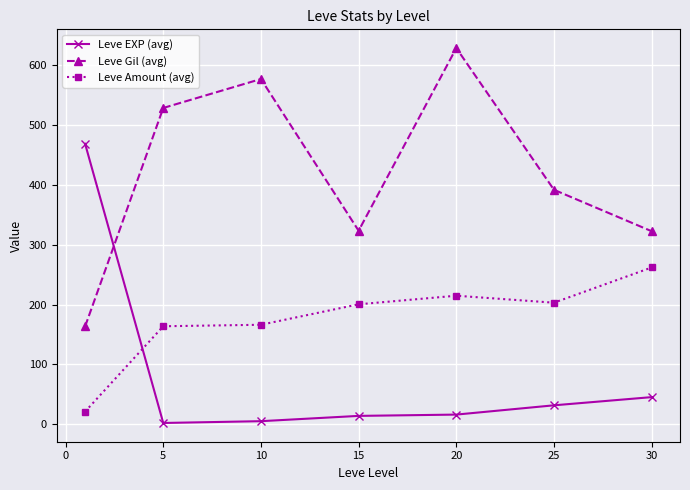

What is the value of the Leve Amount (avg) point at the 7th from the left?

262.0